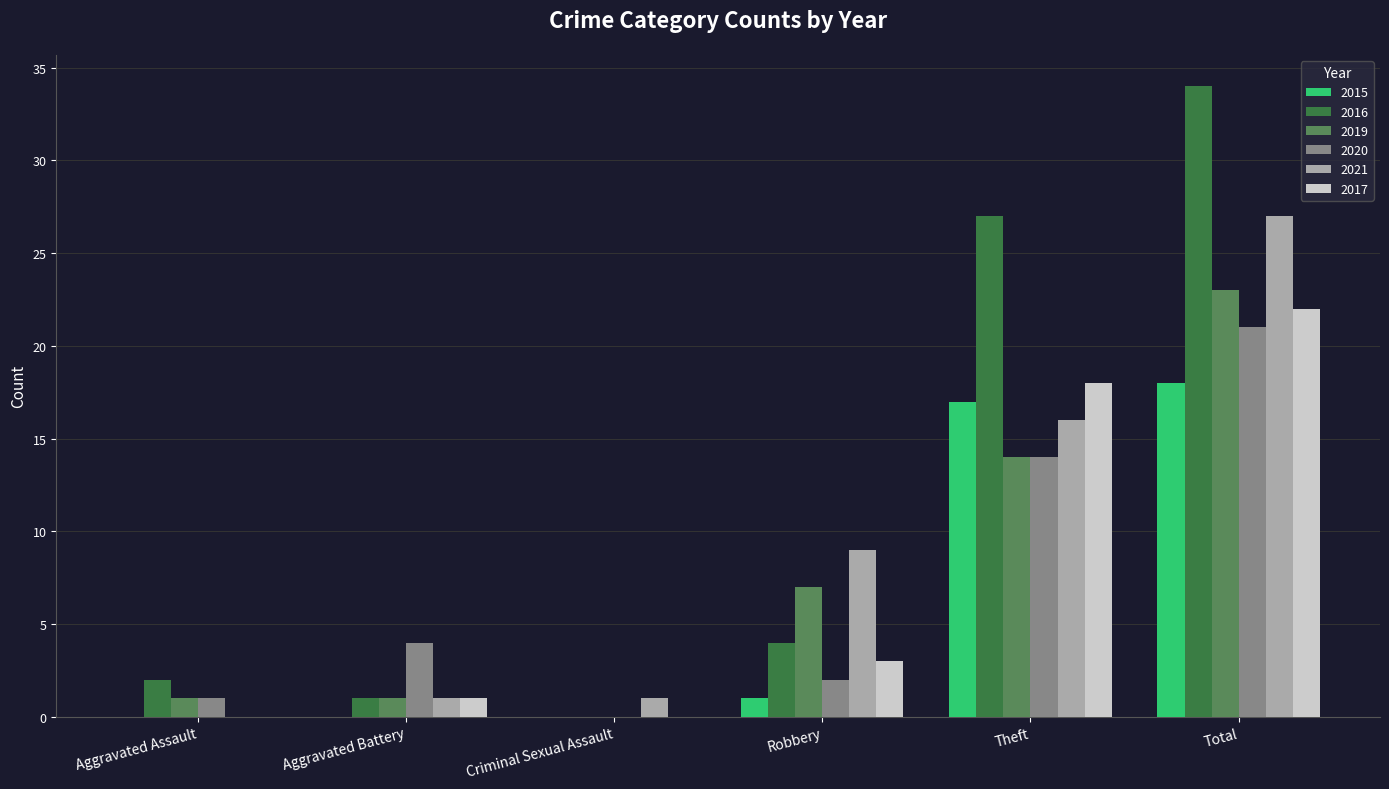

Which series changed the most between Robbery and Total?

2016